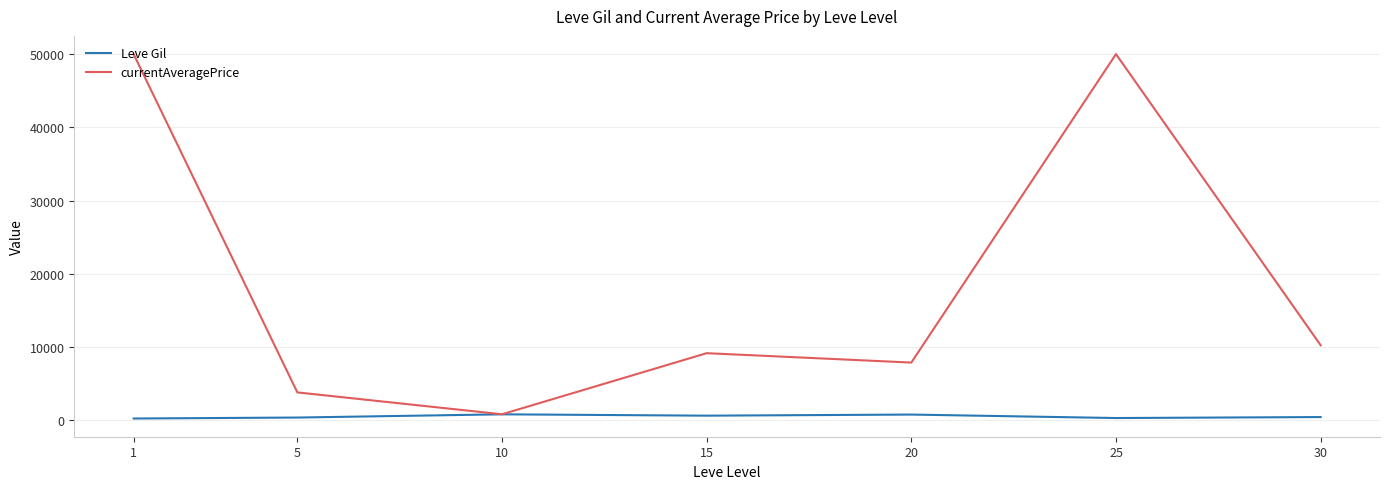

What is the greatest value displayed?

50000.0